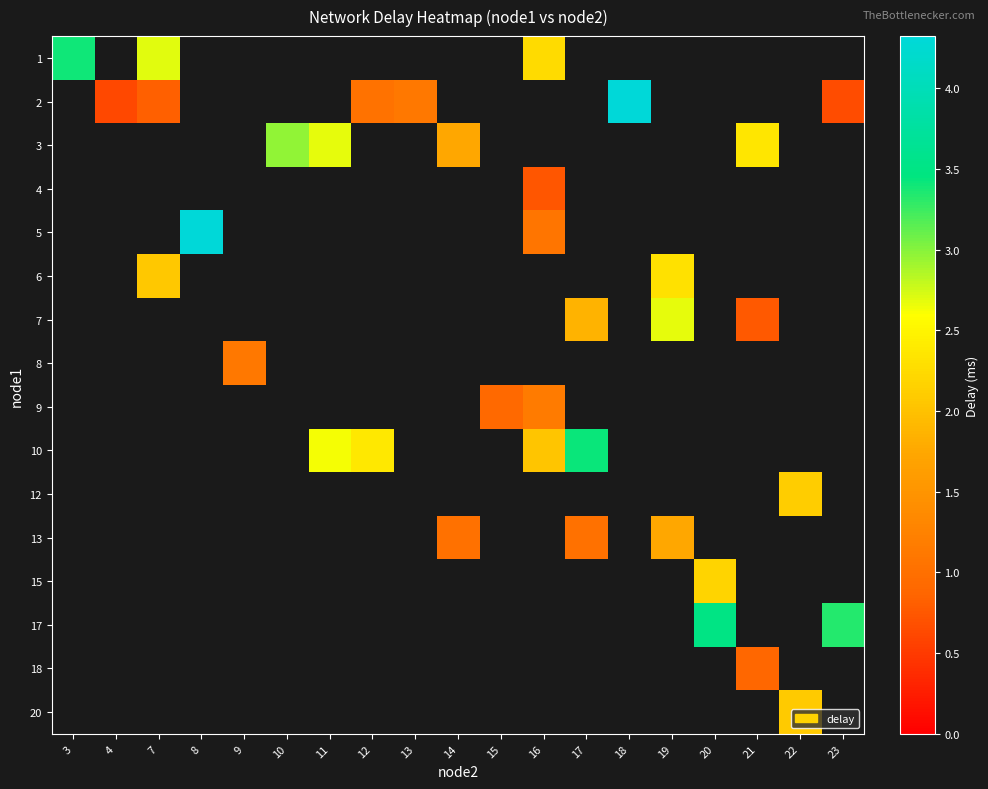

What is the maximum value shown in the chart?

105.6